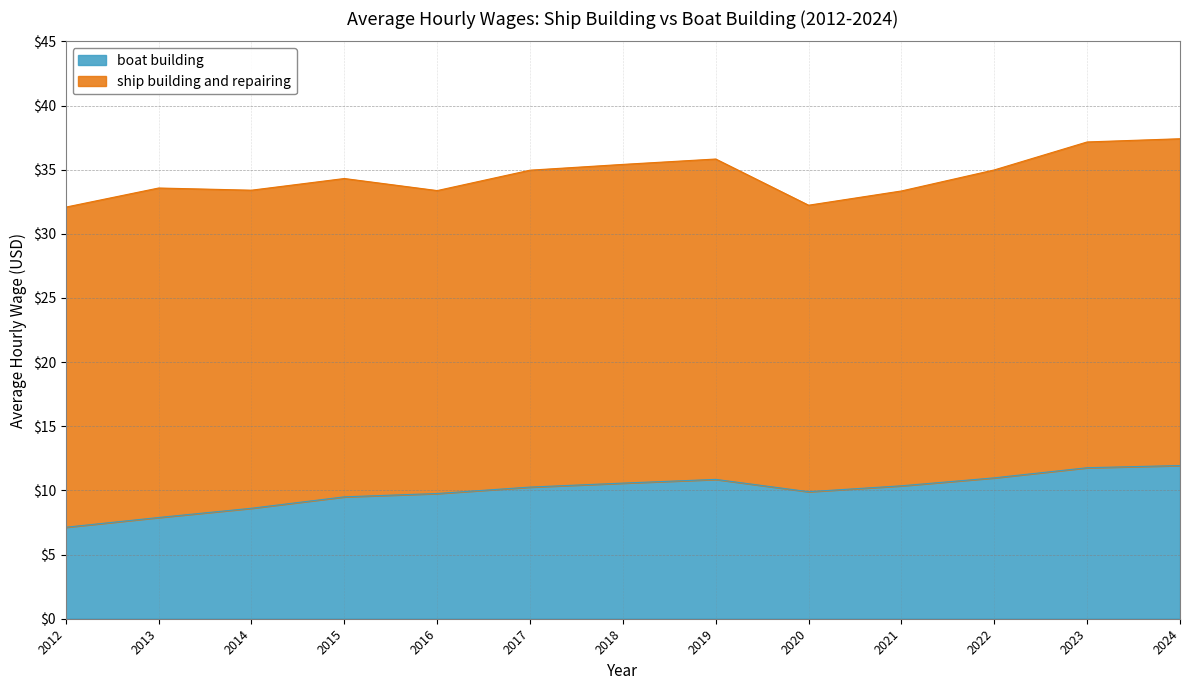

True or false: the data has more than 1 interior local peaks.

False